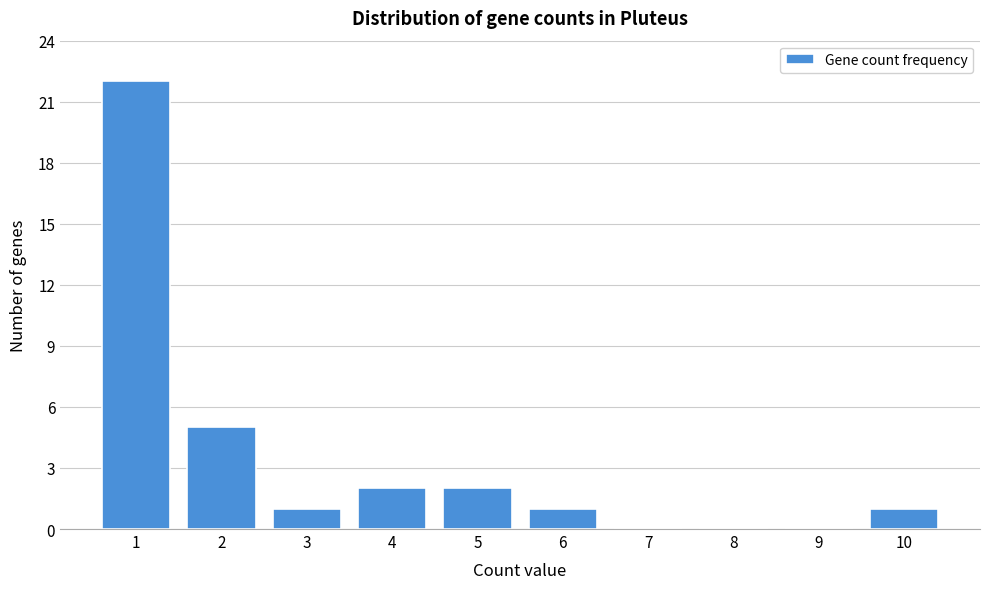

Reading left to right, list all the values displayed in this chart.

1=22	2=5	3=1	4=2	5=2	6=1	7=0	8=0	9=0	10=1